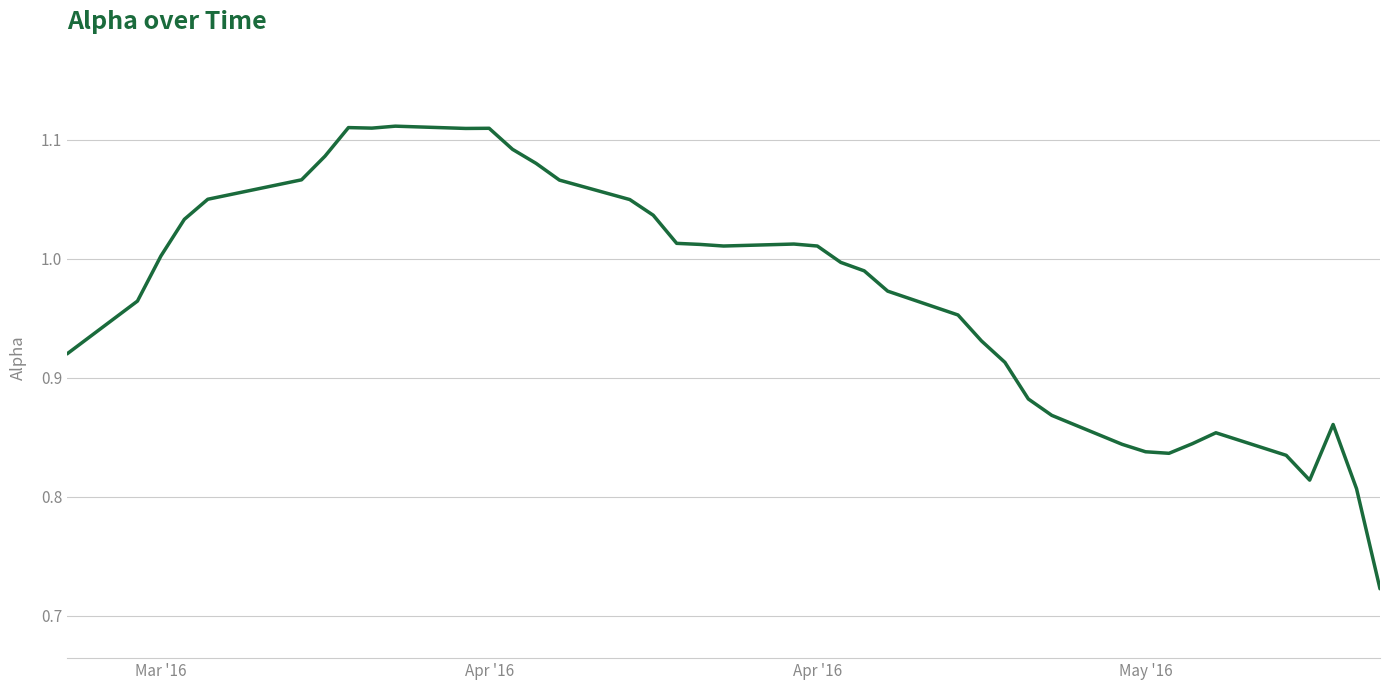

What is the difference between the maximum and minimum values?

0.4